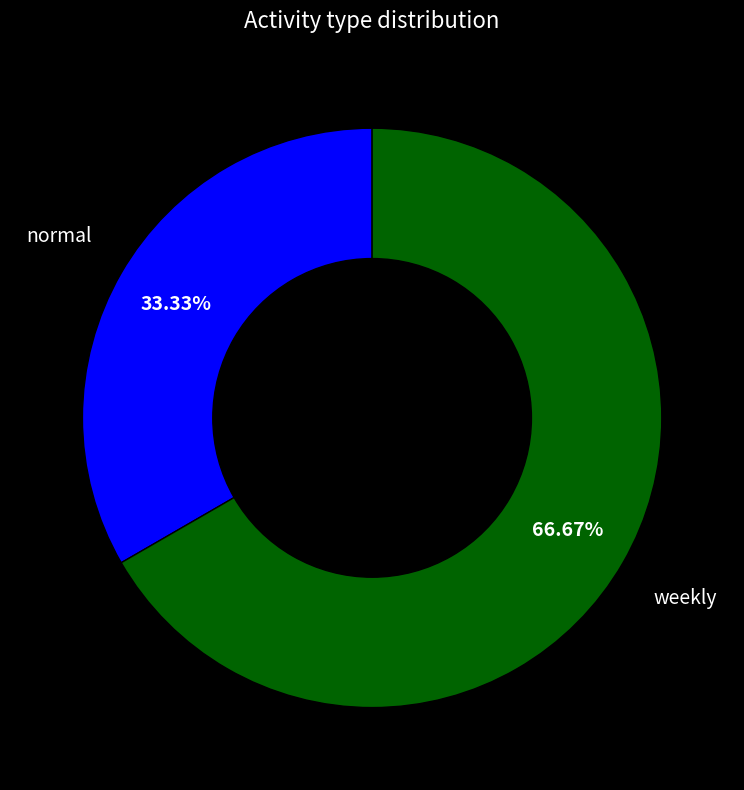

To the nearest percent, what portion does normal represent?

33%